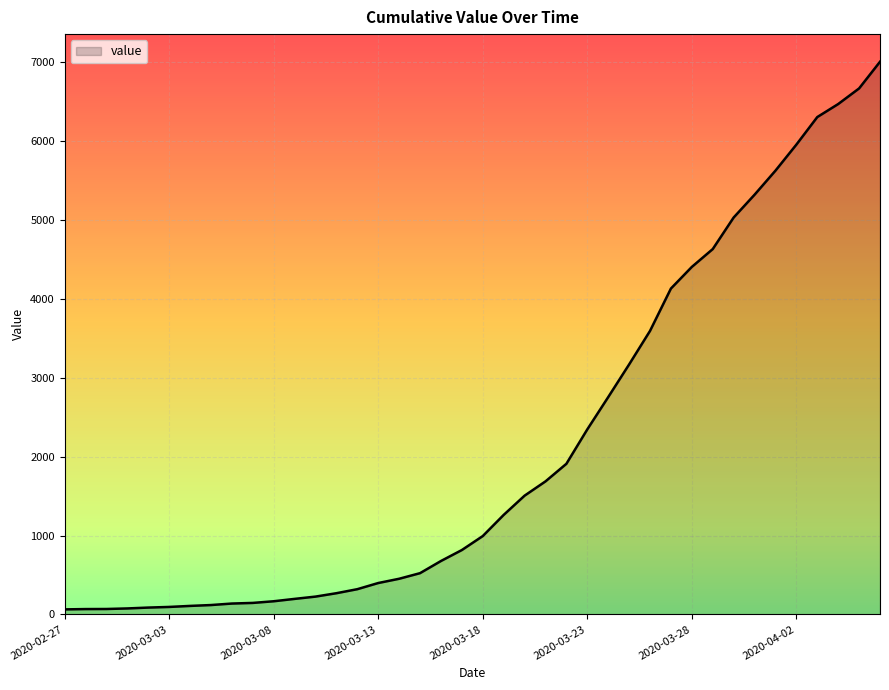

What is the greatest value displayed?

7004